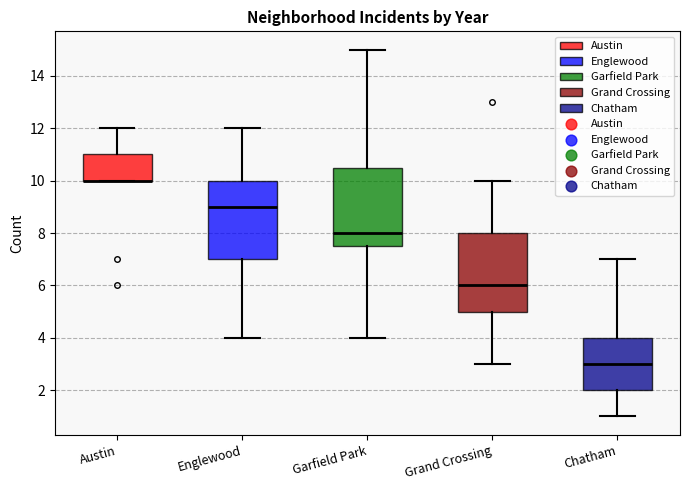

Reading left to right, read every box against the y-axis: the position of its median line, the range the box covers, and the ends of its whiskers. The values are not printed on the chart, so give them approximately, as read against the axis.

Austin: median 10.0 (drawn on the box's lower edge), box 10.0 to 11.0, whiskers 10.0 to 12.0
Englewood: median 9.0, box 7.0 to 10.0, whiskers 4.0 to 12.0
Garfield Park: median 8.0, box 7.6 to 10.6, whiskers 4.0 to 15.0
Grand Crossing: median 6.0, box 5.0 to 8.0, whiskers 3.0 to 10.0
Chatham: median 3.0, box 2.0 to 4.0, whiskers 1.0 to 7.0